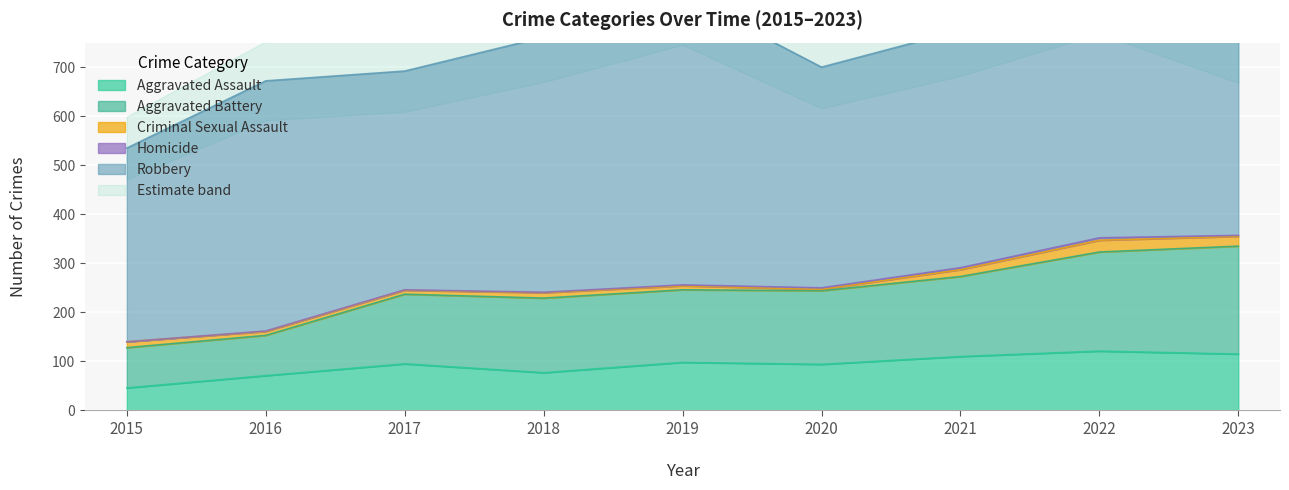

What is the highest value of the Homicide series?

5